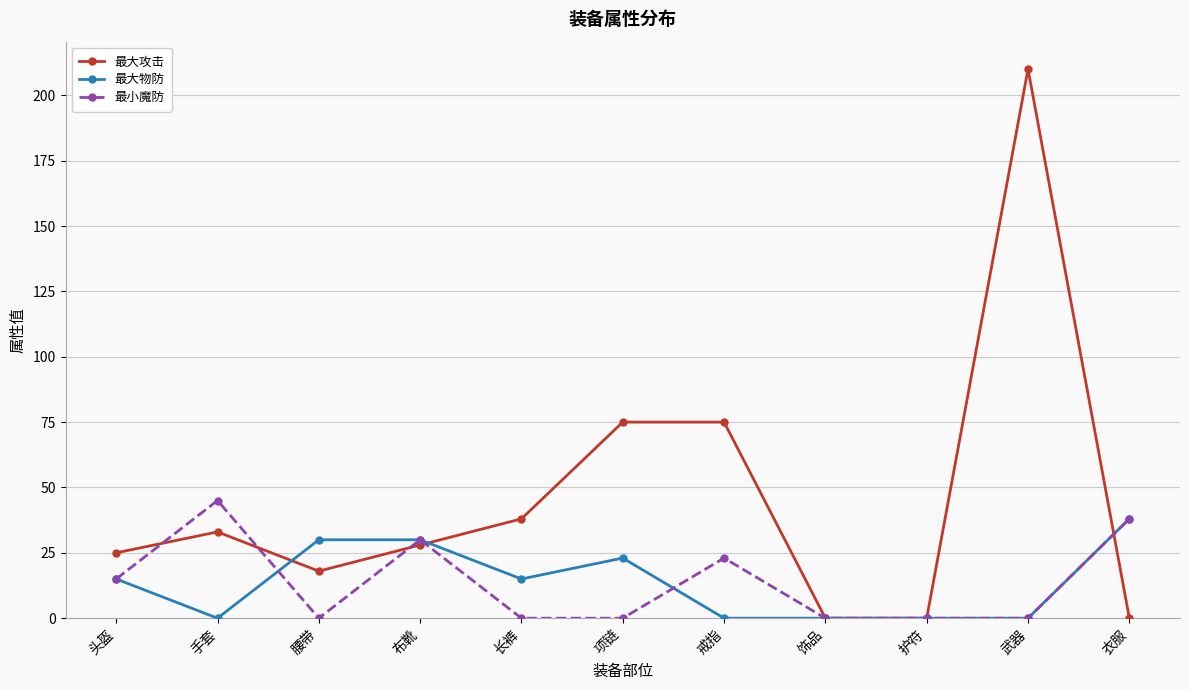

The 最小魔防 series shows -16 at 护符. True or false?

False